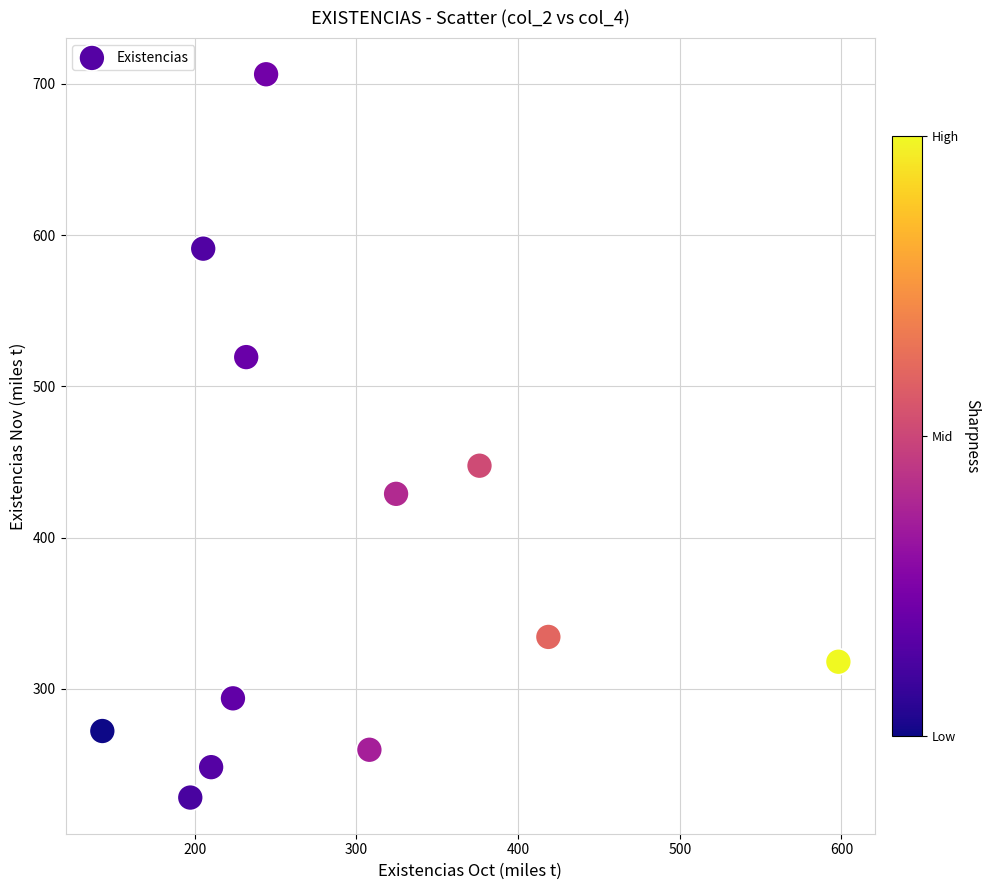

What is the range of X values (max minus min)?

455.3